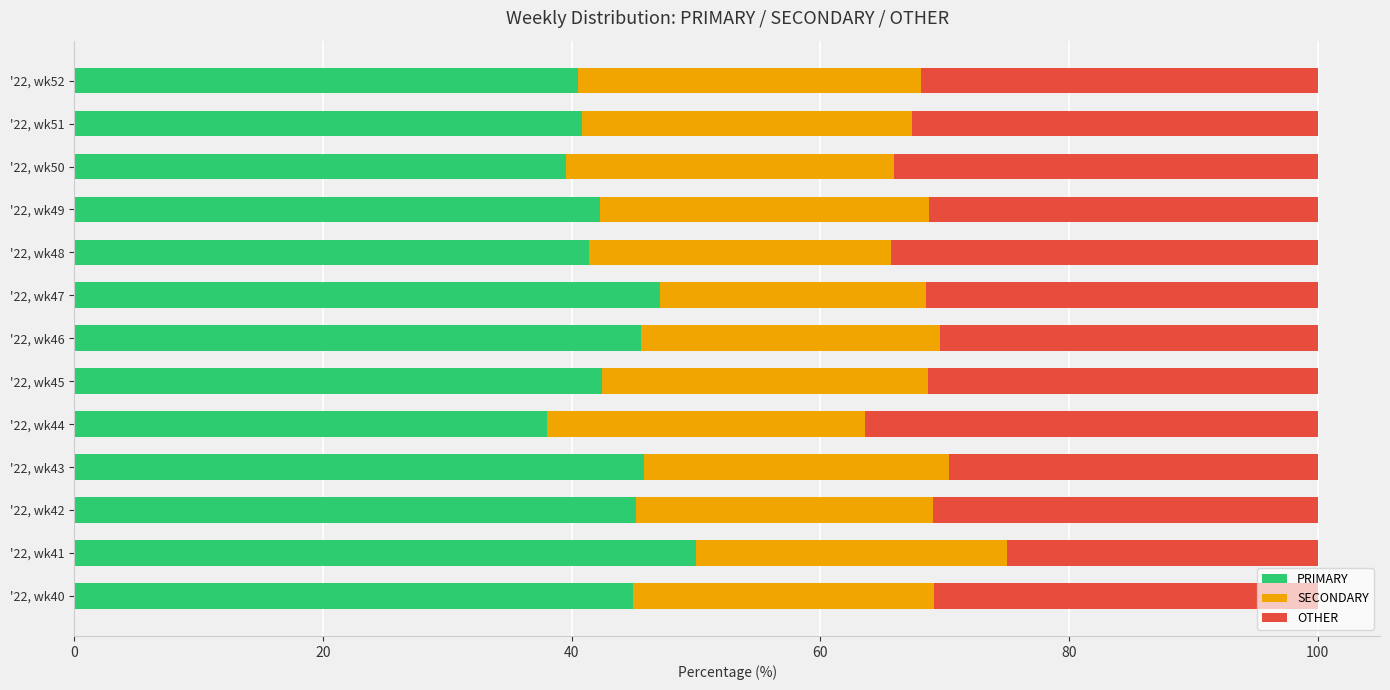

What are all the series names shown in the legend?

PRIMARY, SECONDARY, OTHER